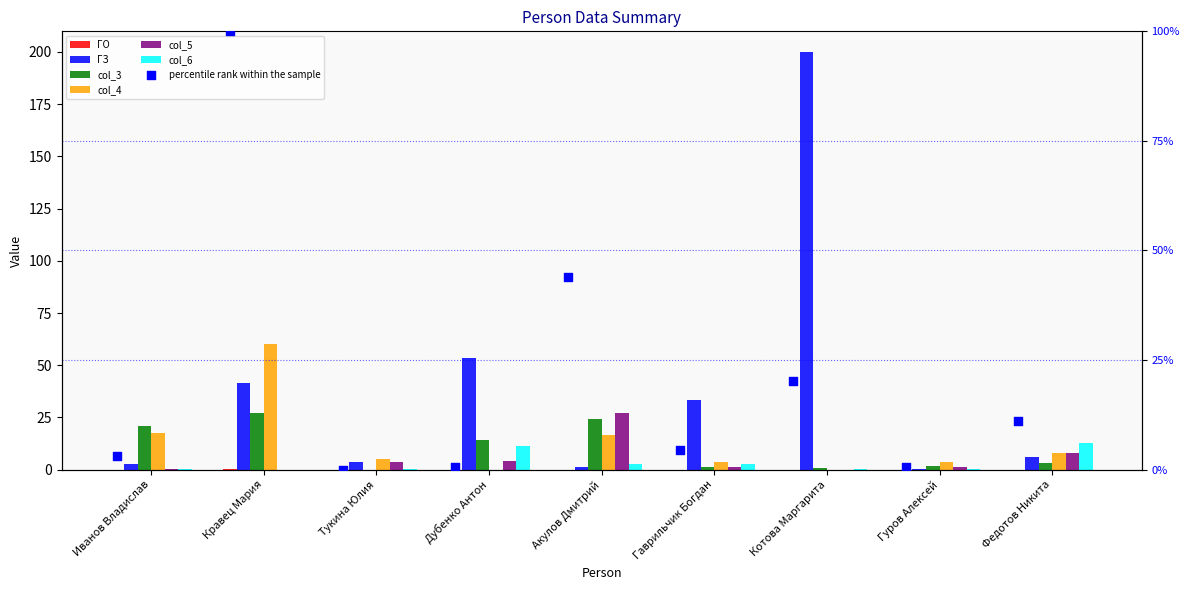

Which series has the largest Y range (max minus min)?

ГЗ